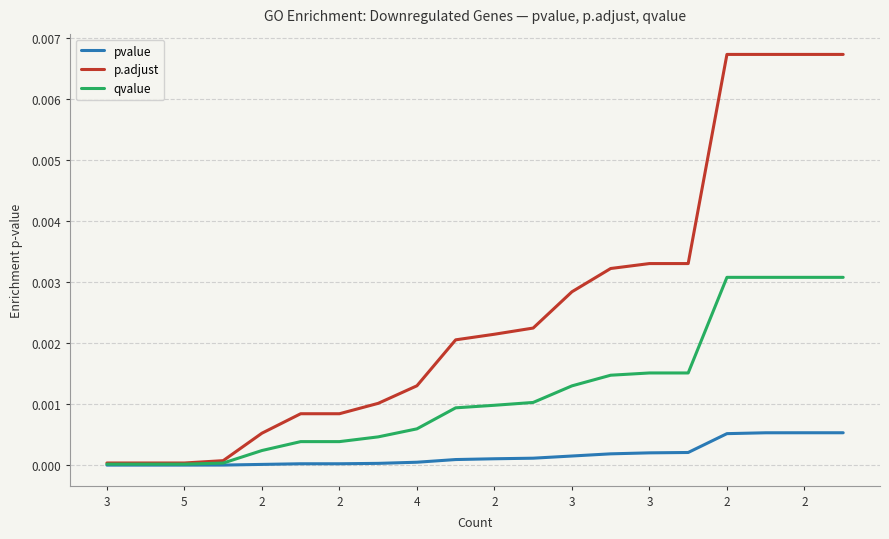

Which series has the widest spread of values?

p.adjust